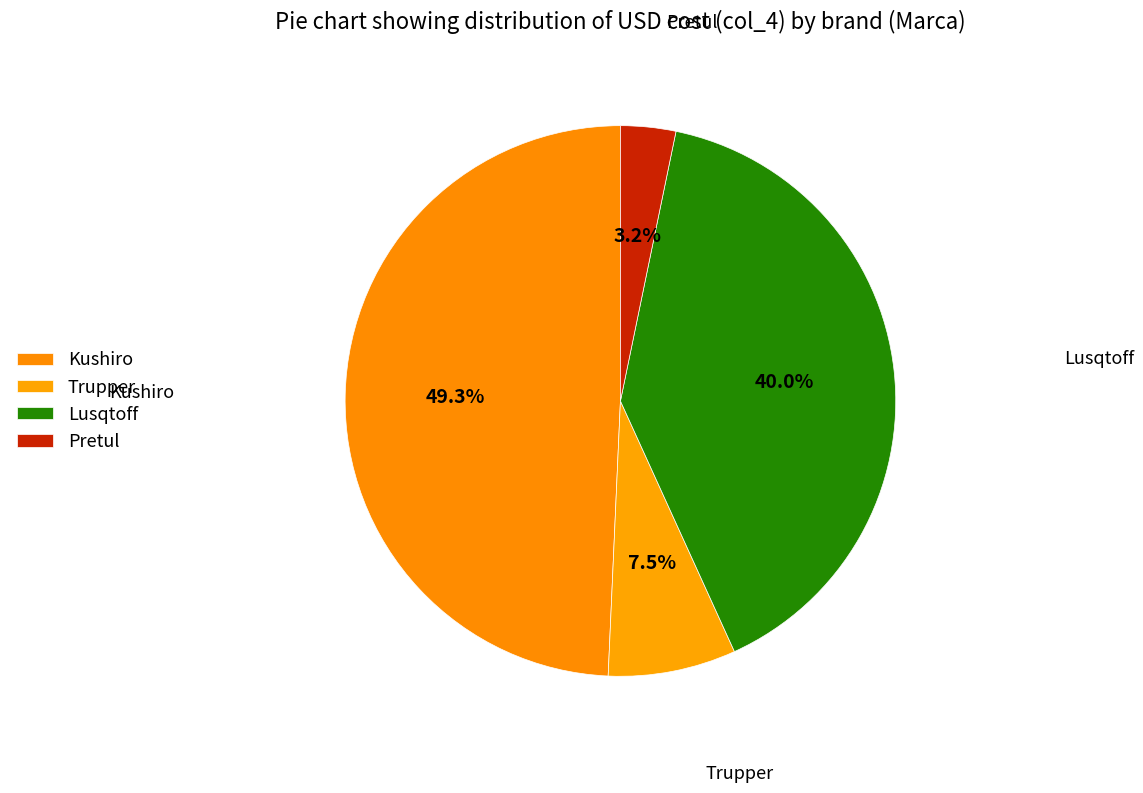

Which category has the biggest portion of the pie?

Kushiro (Generador 6000W)